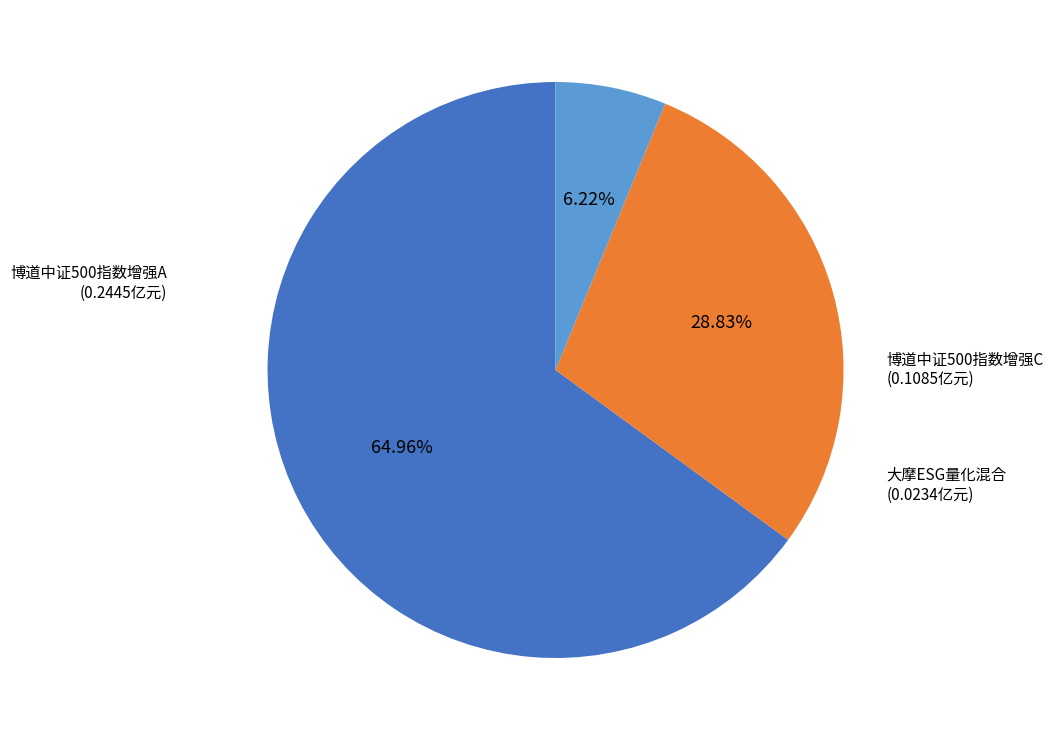

Does 博道中证500指数增强A account for over 50% of the chart?

Yes